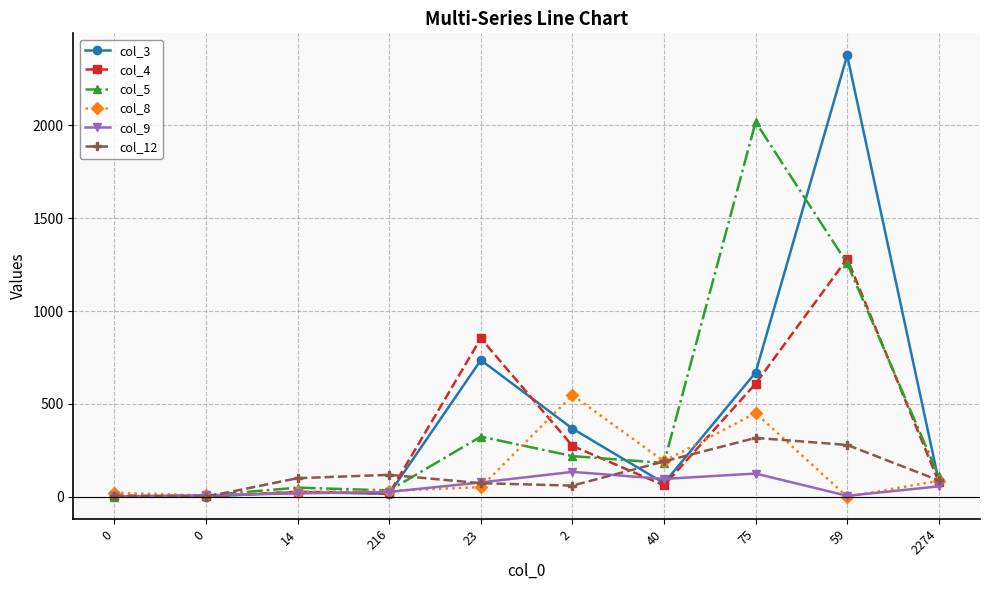

What is the label of the 9th point from the left?

59